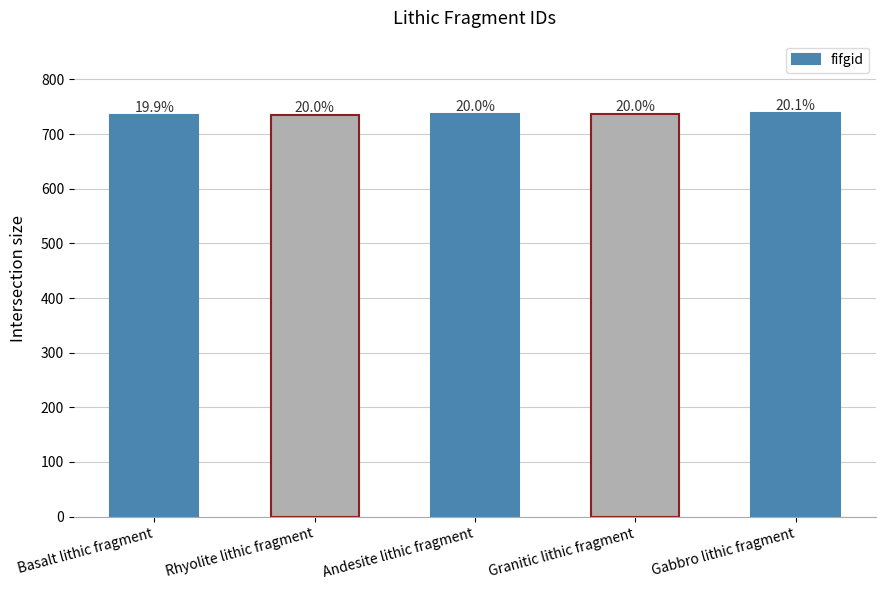

Are the bars horizontal?

No